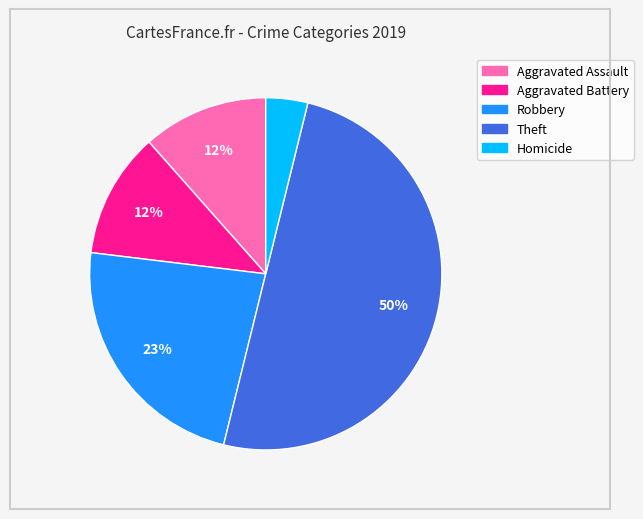

What is the ratio of the value at Aggravated Assault to the value at Aggravated Battery?

1.0